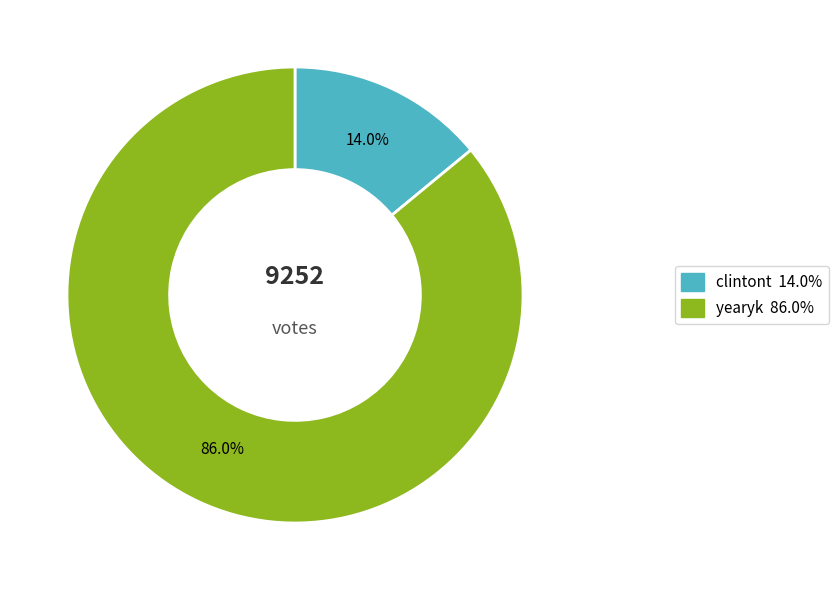

Do yearyk and clintont together represent more than half of the pie?

Yes